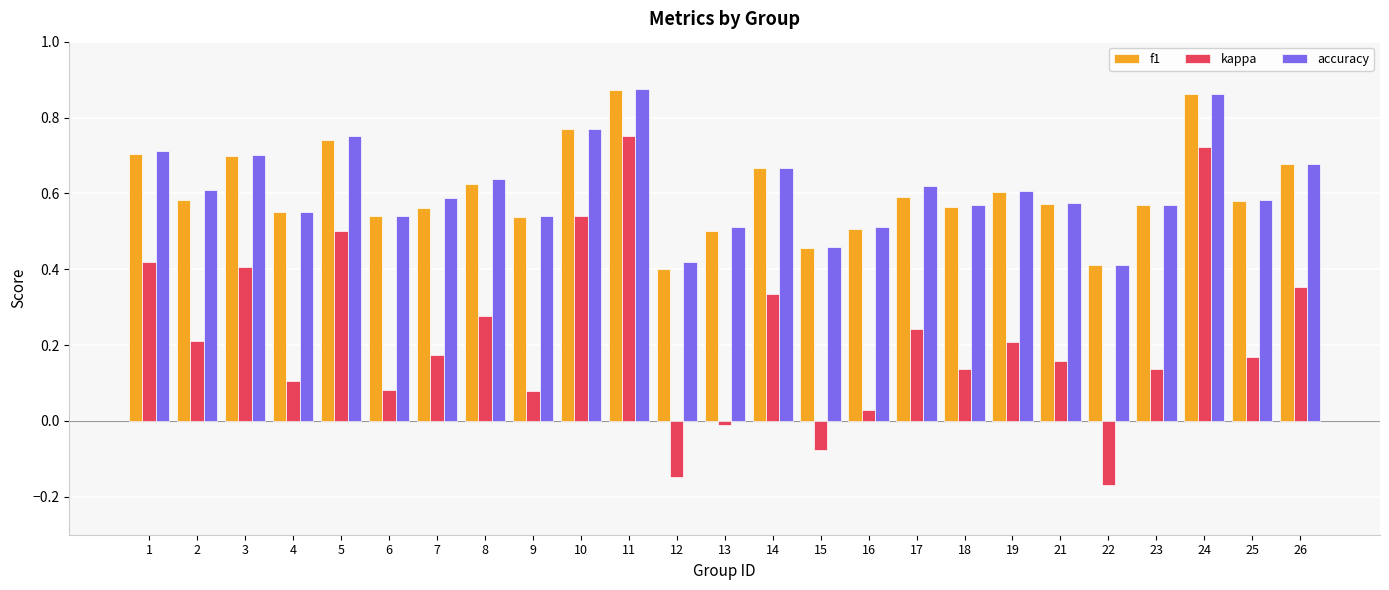

What is the total value across all series at 10?

2.1